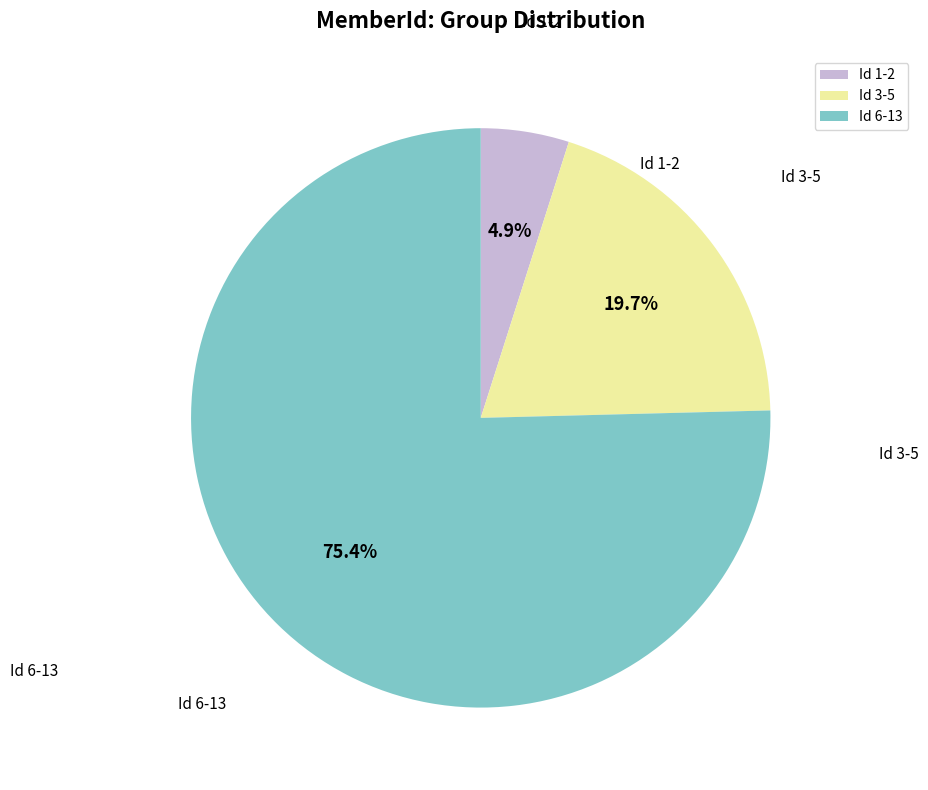

Does Id 6-13 account for over 50% of the chart?

Yes